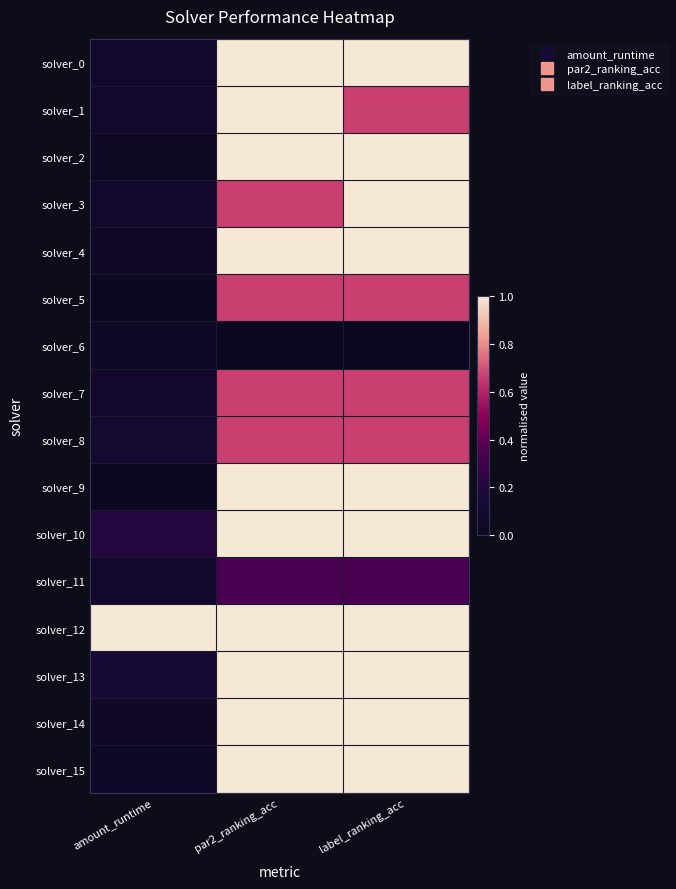

Reading left to right, what are all the values shown in this chart?

solver_0: amount_runtime=0.1	par2_ranking_acc=1.0	label_ranking_acc=1.0
solver_1: amount_runtime=0.1	par2_ranking_acc=1.0	label_ranking_acc=0.7
solver_2: amount_runtime=0.0	par2_ranking_acc=1.0	label_ranking_acc=1.0
solver_3: amount_runtime=0.1	par2_ranking_acc=0.7	label_ranking_acc=1.0
solver_4: amount_runtime=0.1	par2_ranking_acc=1.0	label_ranking_acc=1.0
solver_5: amount_runtime=0.0	par2_ranking_acc=0.7	label_ranking_acc=0.7
solver_6: amount_runtime=0.0	par2_ranking_acc=0.0	label_ranking_acc=0.0
solver_7: amount_runtime=0.1	par2_ranking_acc=0.7	label_ranking_acc=0.7
solver_8: amount_runtime=0.1	par2_ranking_acc=0.7	label_ranking_acc=0.7
solver_9: amount_runtime=0.0	par2_ranking_acc=1.0	label_ranking_acc=1.0
solver_10: amount_runtime=0.2	par2_ranking_acc=1.0	label_ranking_acc=1.0
solver_11: amount_runtime=0.1	par2_ranking_acc=0.3	label_ranking_acc=0.3
solver_12: amount_runtime=1.0	par2_ranking_acc=1.0	label_ranking_acc=1.0
solver_13: amount_runtime=0.1	par2_ranking_acc=1.0	label_ranking_acc=1.0
solver_14: amount_runtime=0.0	par2_ranking_acc=1.0	label_ranking_acc=1.0
solver_15: amount_runtime=0.1	par2_ranking_acc=1.0	label_ranking_acc=1.0